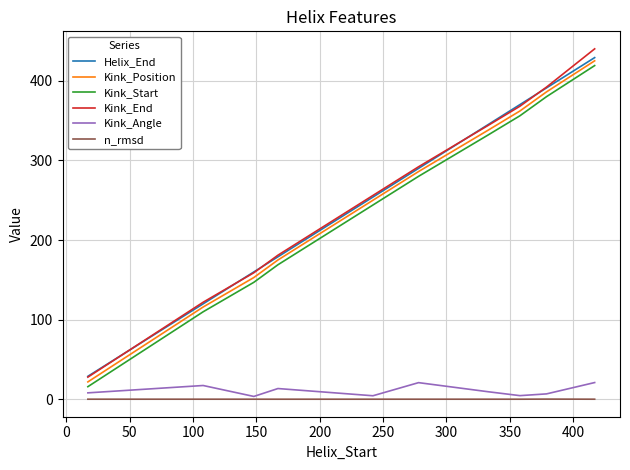

What are all the series names shown in the legend?

Helix_End, Kink_Position, Kink_Start, Kink_End, Kink_Angle, n_rmsd